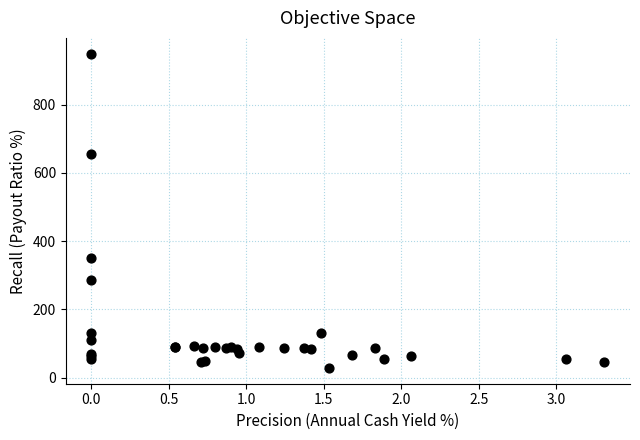

What Y value in the scatter plot is closest to 489?

352.0